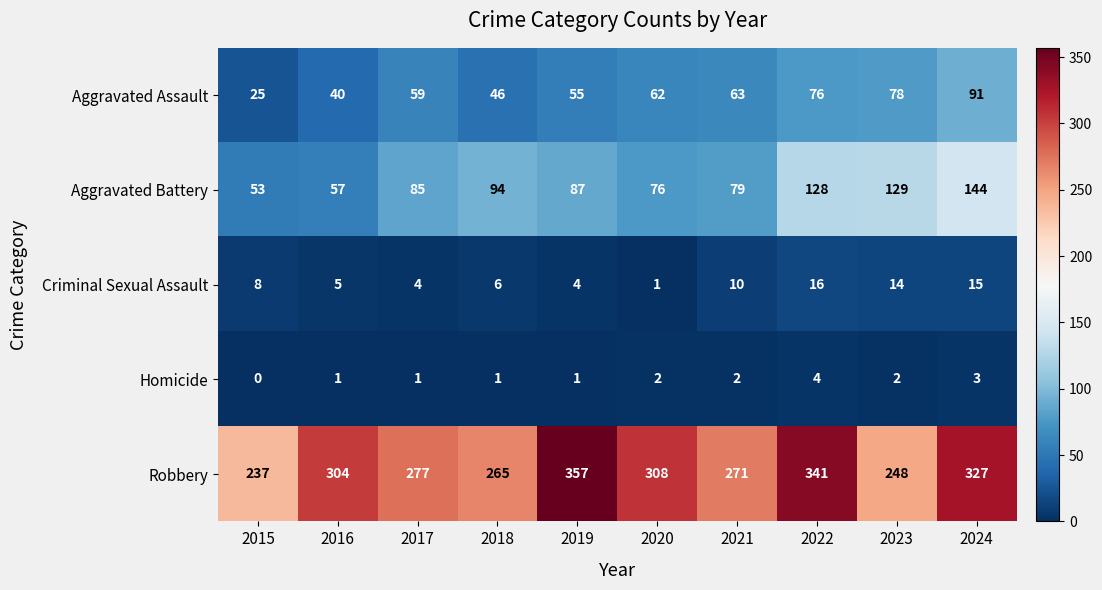

What is the average value of the Robbery series?

294